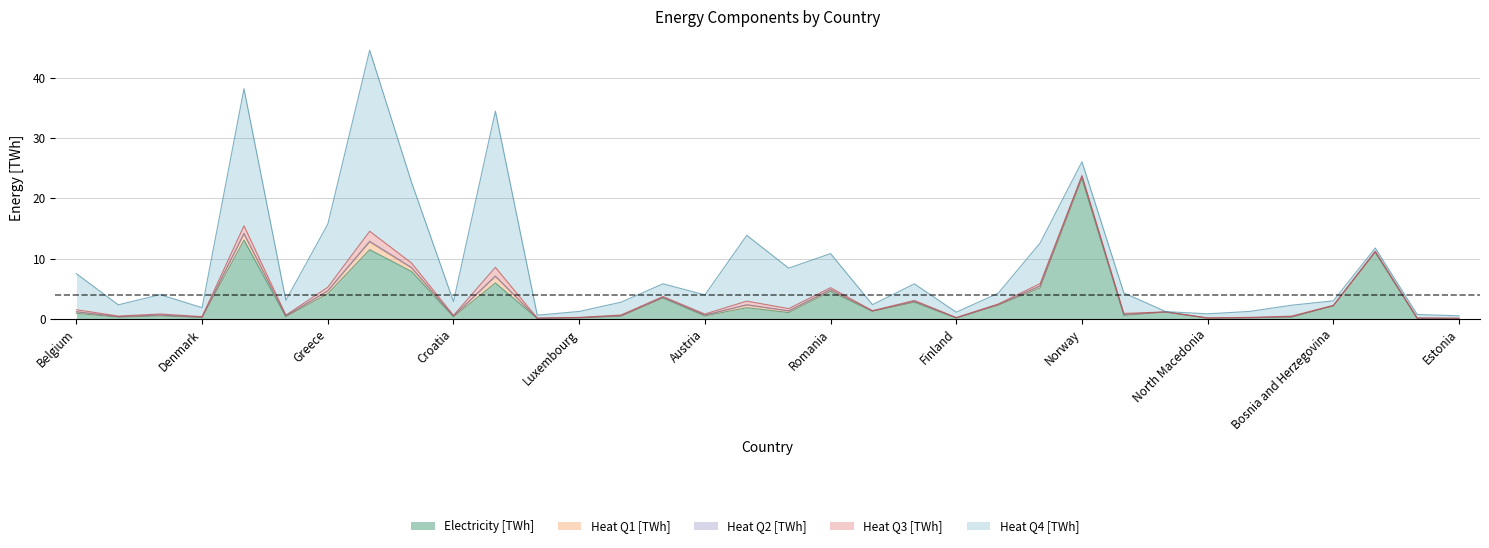

How many interior local valleys does the Heat Q4 [TWh] series have?

11